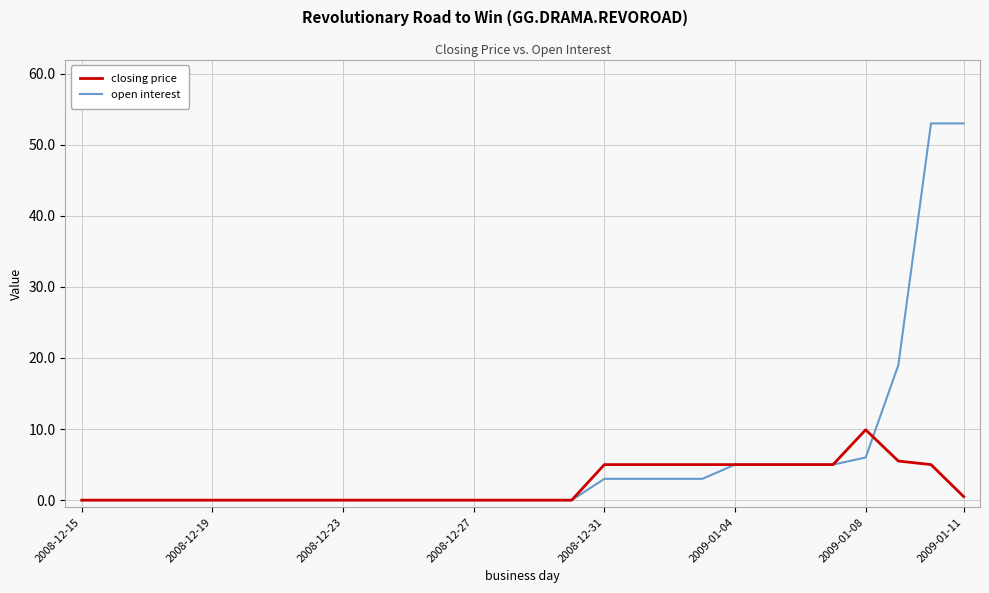

Rank the series by their maximum value, from lowest to highest.

closing price, open interest